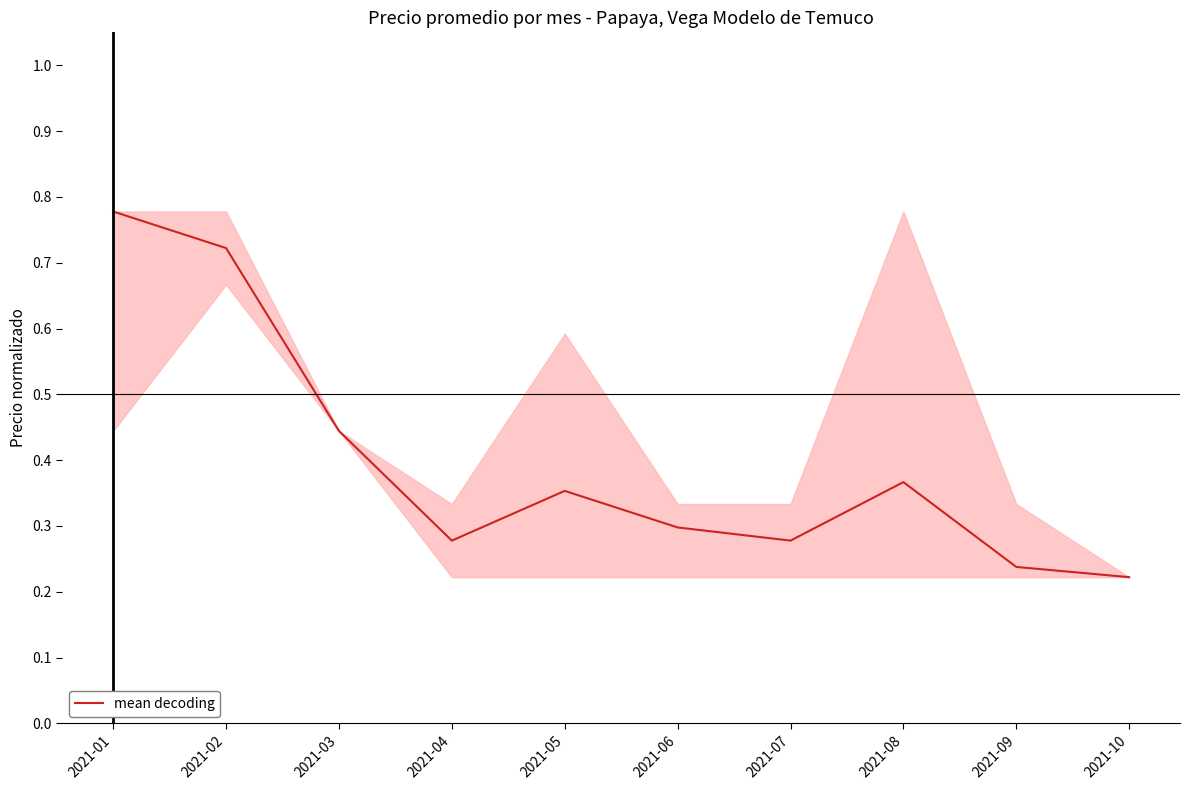

The chart shows a value of 0.3 at 2021-07. True or false?

True